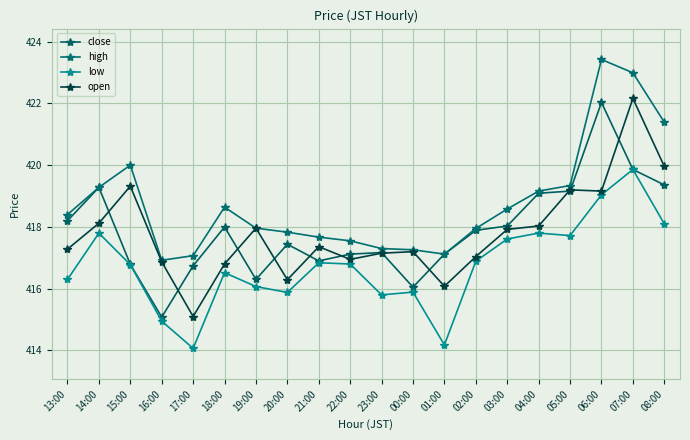

What is the sum of all close values?

8357.6